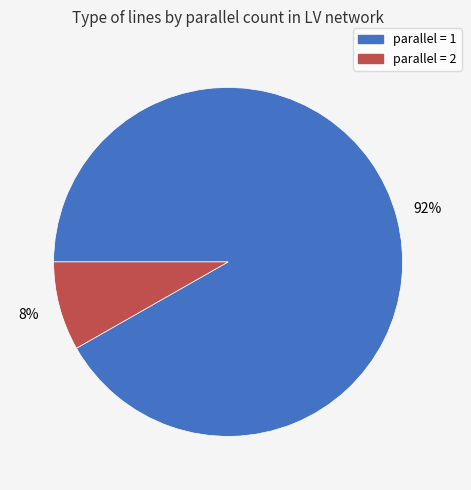

To the nearest percent, what is the difference between the largest and smallest slice percentages?

84%